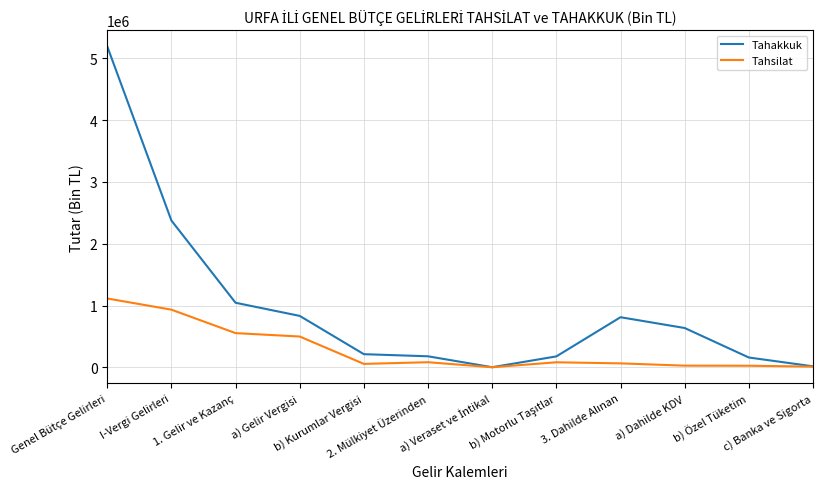

What is the greatest value displayed?

5195219